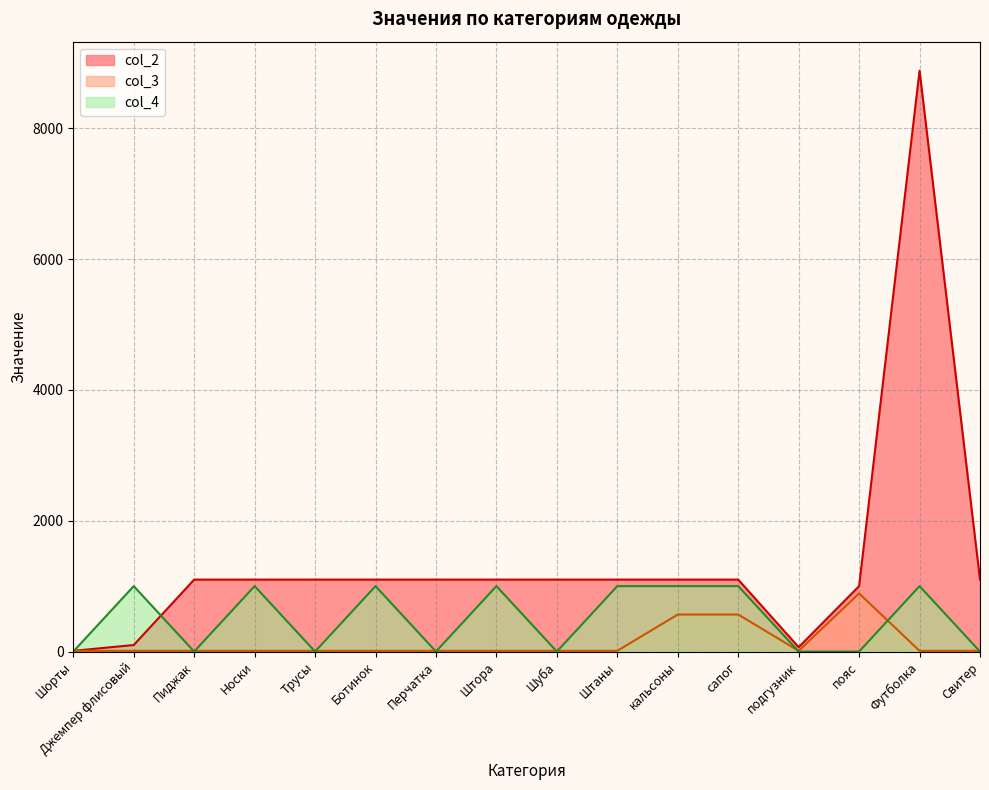

Which series has the largest range (max minus min)?

col_2